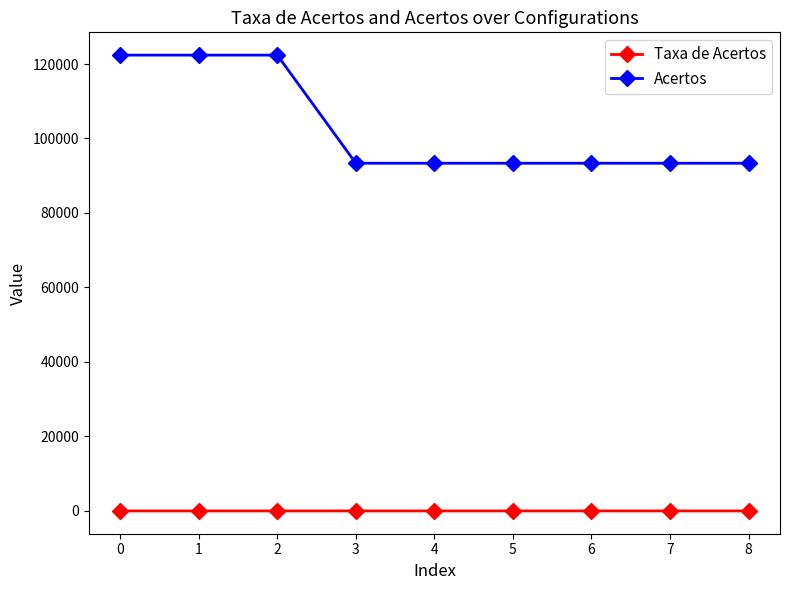

What are all the series names shown in the legend?

Taxa de Acertos, Acertos